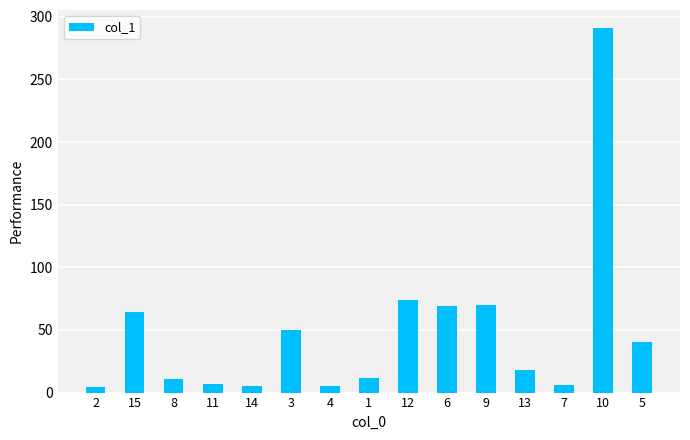

At which label does the data first exceed 18?

15